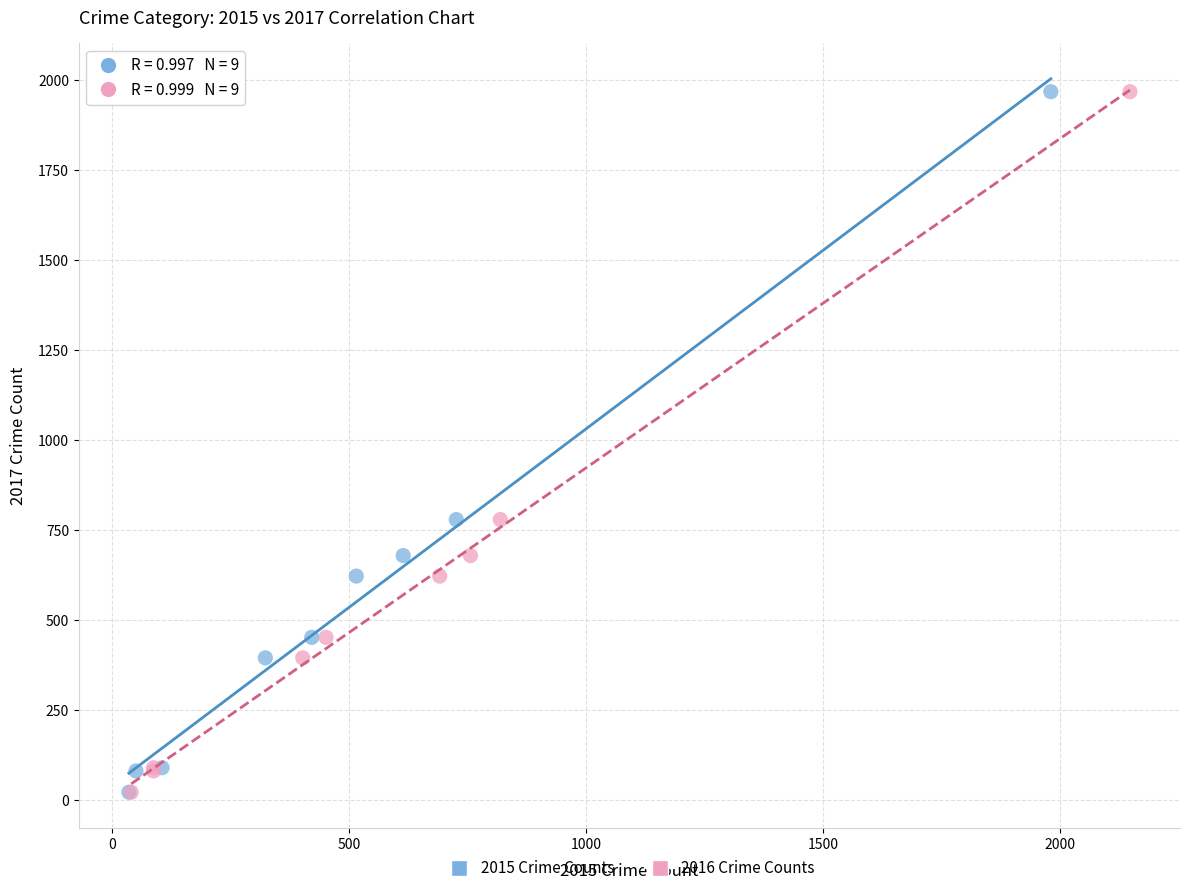

What are all the series names shown in the legend?

2015 Crime Counts, 2016 Crime Counts